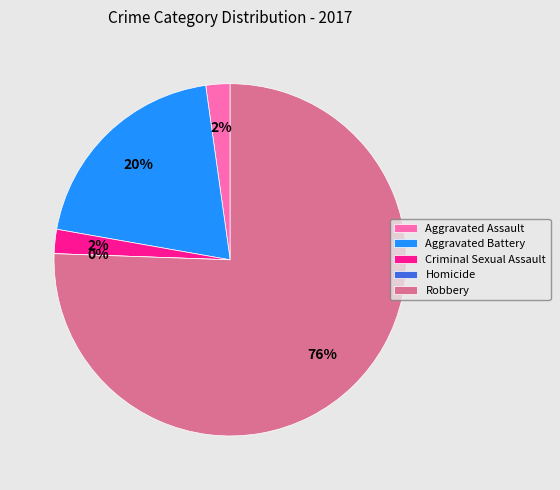

The Robbery slice represents 76% of the pie. True or false?

True